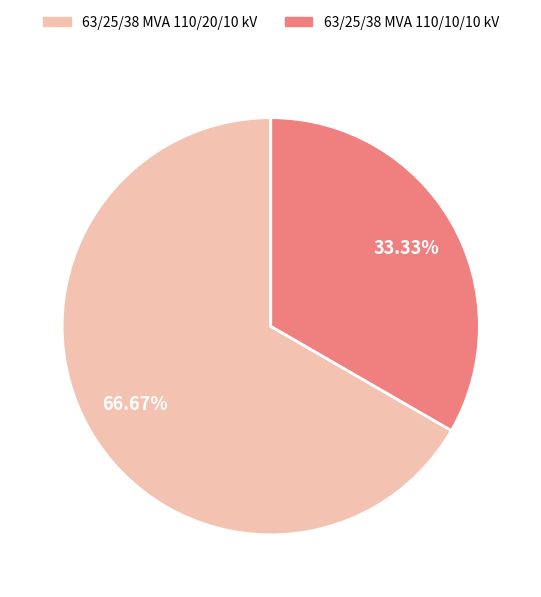

The 63/25/38 MVA 110/20/10 kV slice represents 67% of the pie. True or false?

True